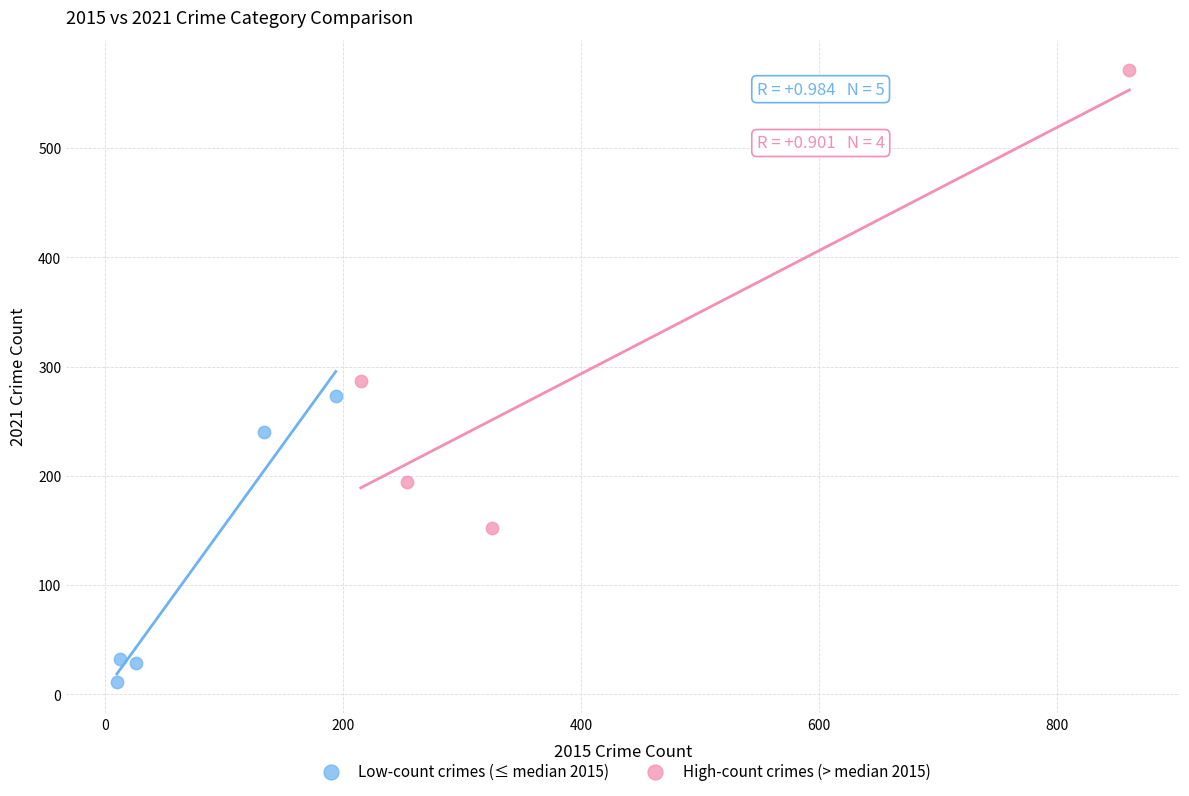

Which series has the largest Y range (max minus min)?

High-count crimes (> median 2015)